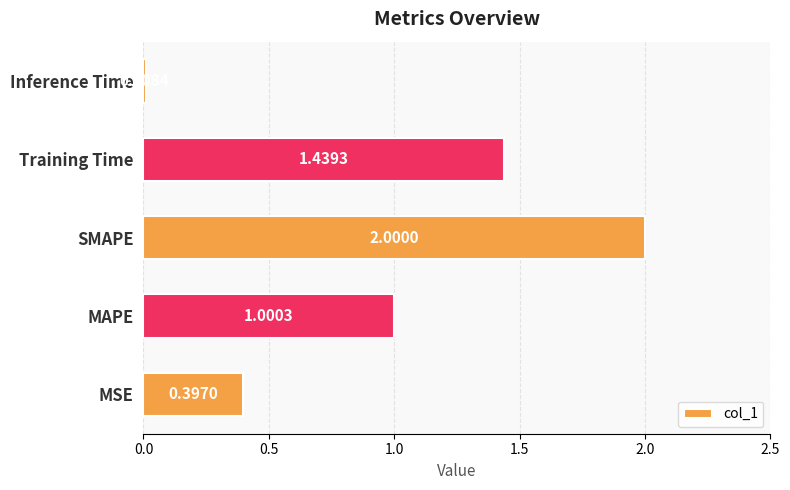

What is the sum of all values?

4.8